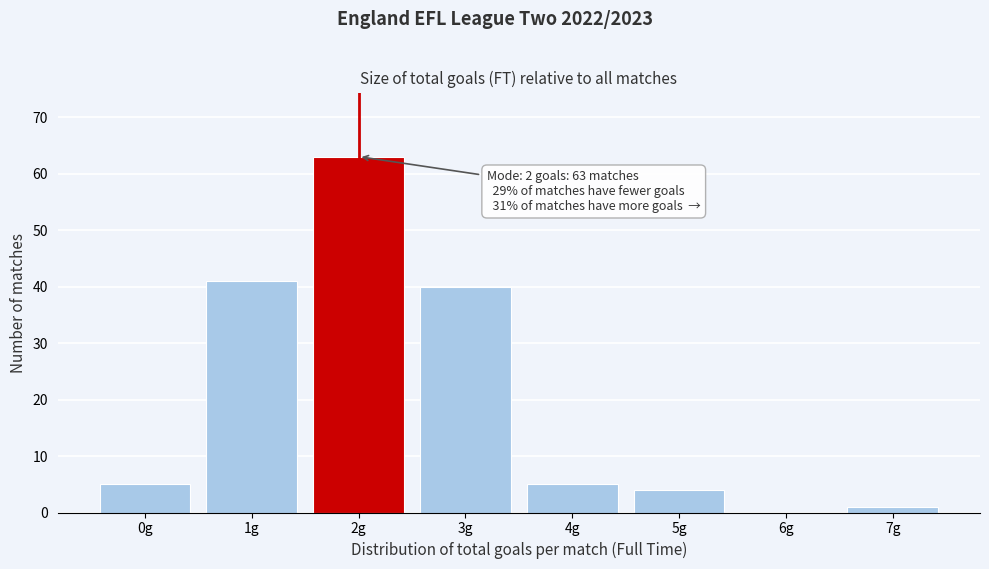

Reading left to right, what are all the values shown in this chart?

0g=5	1g=41	2g=63	3g=40	4g=5	5g=4	6g=0	7g=1